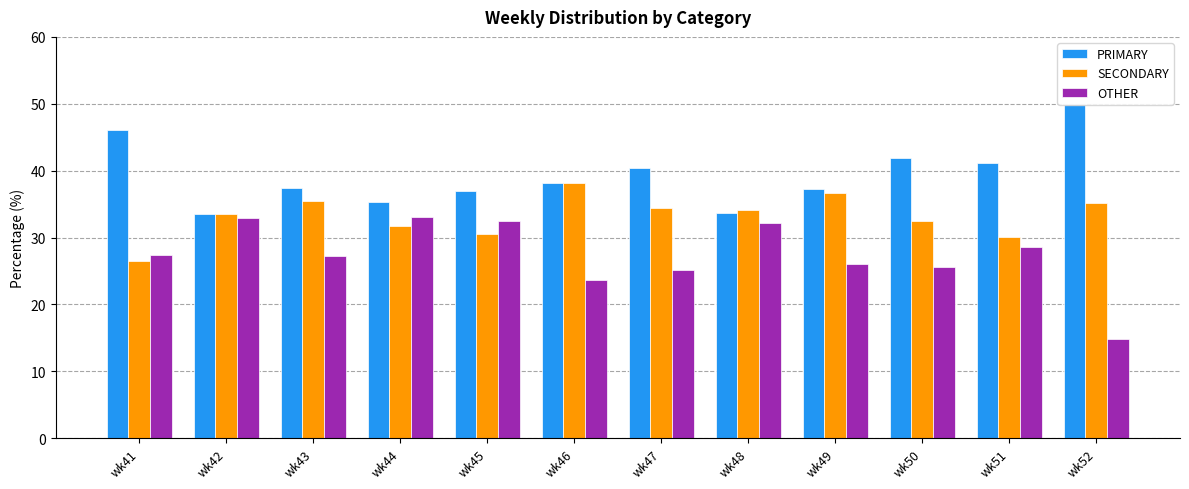

At which label does OTHER reach its minimum?

wk52